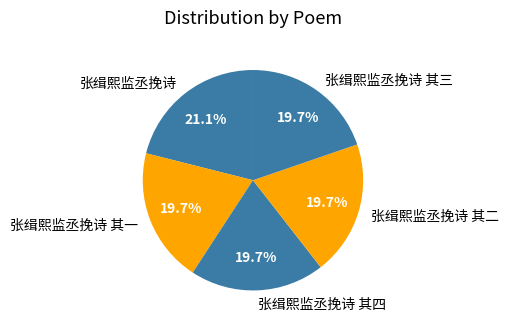

To the nearest percent, what portion does 张缉熙监丞挽诗 represent?

21%